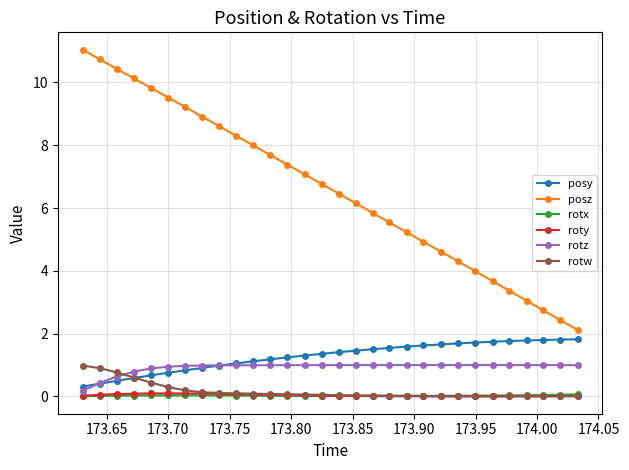

How many lines are shown in the chart?

6